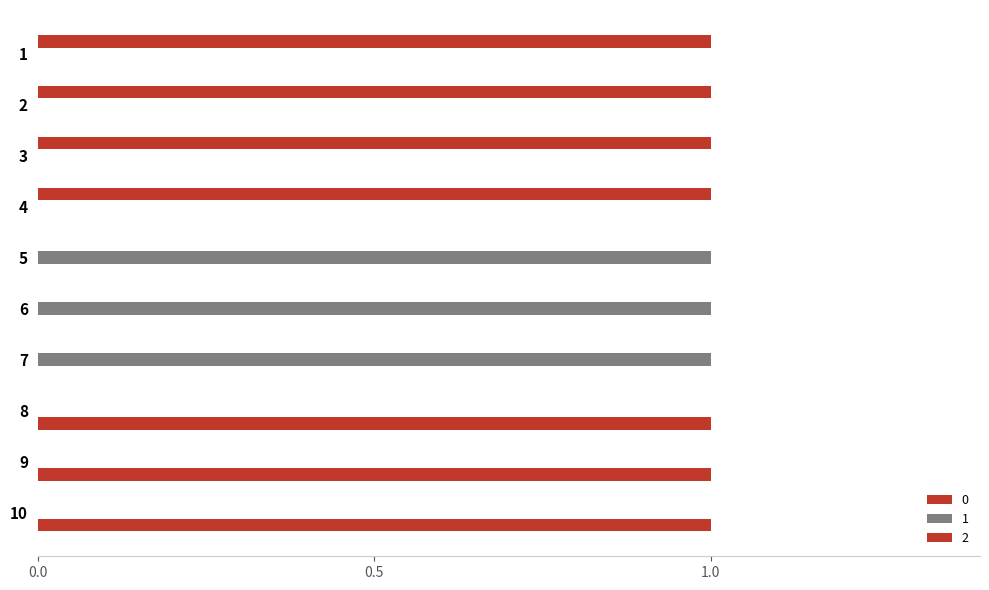

The value of 1 at 8 is 0. True or false?

False